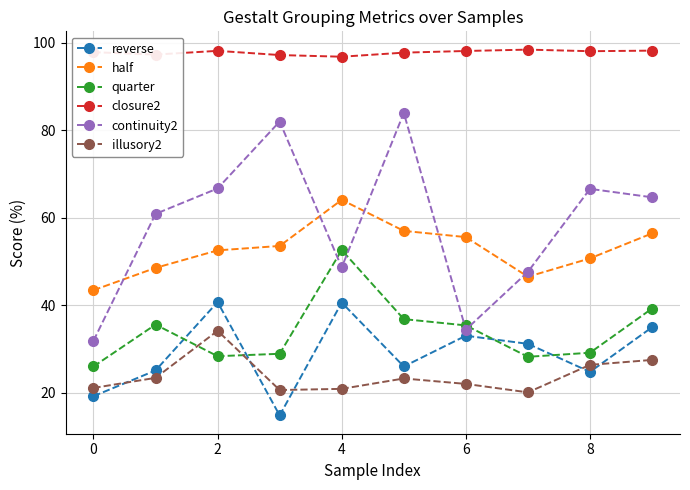

Does the chart display data point markers on the line(s)?

Yes